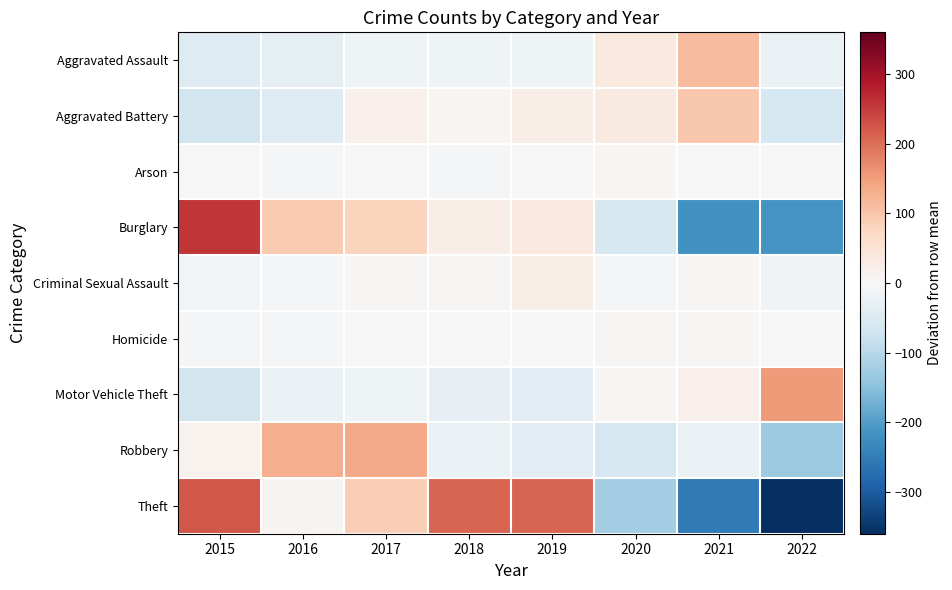

Reading left to right, what are all the values shown in this chart?

Aggravated Assault: 2015=-45.1	2016=-33.1	2017=-15.1	2018=-14.1	2019=-16.1	2020=33.9	2021=112.9	2022=-23.1
Aggravated Battery: 2015=-66.6	2016=-46.6	2017=17.4	2018=6.4	2019=24.4	2020=33.4	2021=96.4	2022=-64.6
Arson: 2015=-1.2	2016=-3.2	2017=-0.2	2018=-3.2	2019=1.8	2020=6.8	2021=1.8	2022=-2.2
Burglary: 2015=256.5	2016=94.5	2017=80.5	2018=24.5	2019=35.5	2020=-56.5	2021=-219.5	2022=-215.5
Criminal Sexual Assault: 2015=-9.6	2016=-5.6	2017=5.4	2018=4.4	2019=21.4	2020=-7.6	2021=5.4	2022=-13.6
Homicide: 2015=-3.1	2016=-3.1	2017=1.9	2018=0.9	2019=-2.1	2020=3.9	2021=3.9	2022=-2.1
Motor Vehicle Theft: 2015=-65.6	2016=-24.6	2017=-16.6	2018=-30.6	2019=-38.6	2020=4.4	2021=19.4	2022=152.4
Robbery: 2015=12.6	2016=129.6	2017=135.6	2018=-23.4	2019=-37.4	2020=-61.4	2021=-24.4	2022=-131.4
Theft: 2015=223.5	2016=8.5	2017=88.5	2018=210.5	2019=208.5	2020=-125.5	2021=-253.5	2022=-360.5